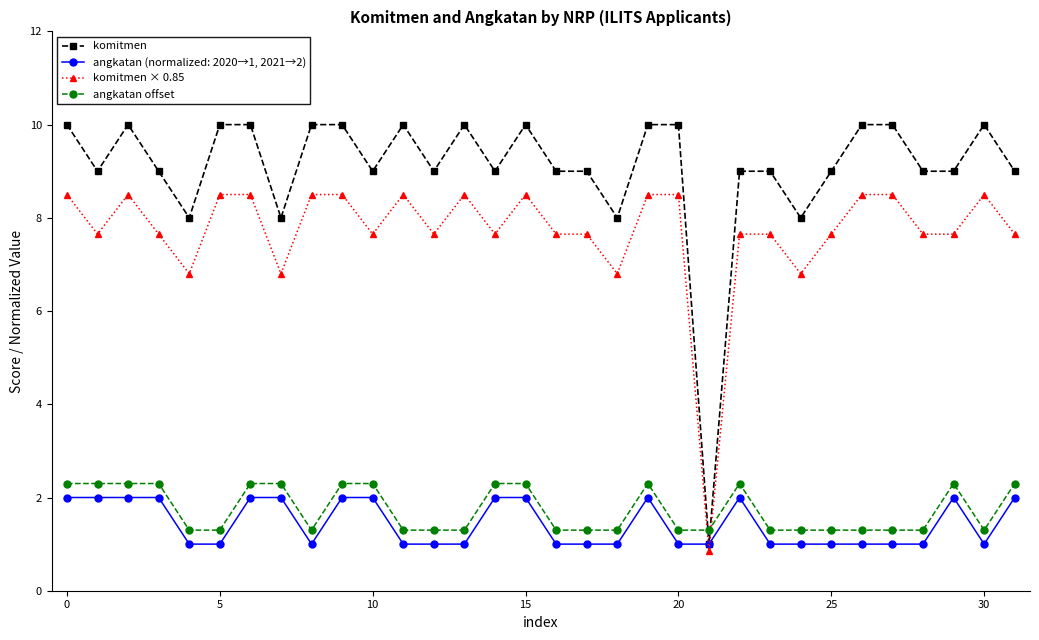

What is the value of the komitmen point at the 11th from the left?

9.0